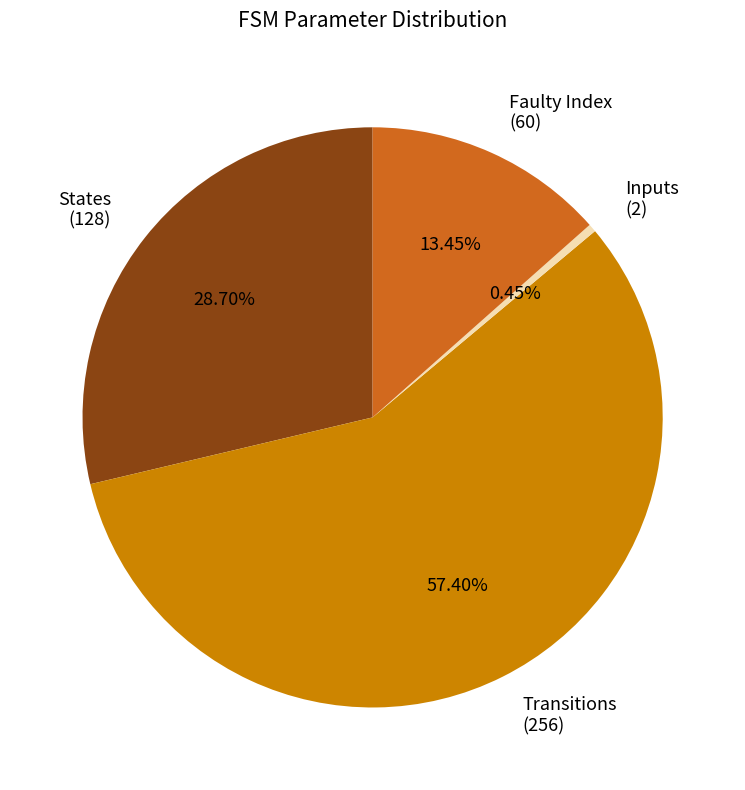

Rank the categories by value from highest to lowest.

Transitions (256), States (128), Faulty Index (60), Inputs (2)